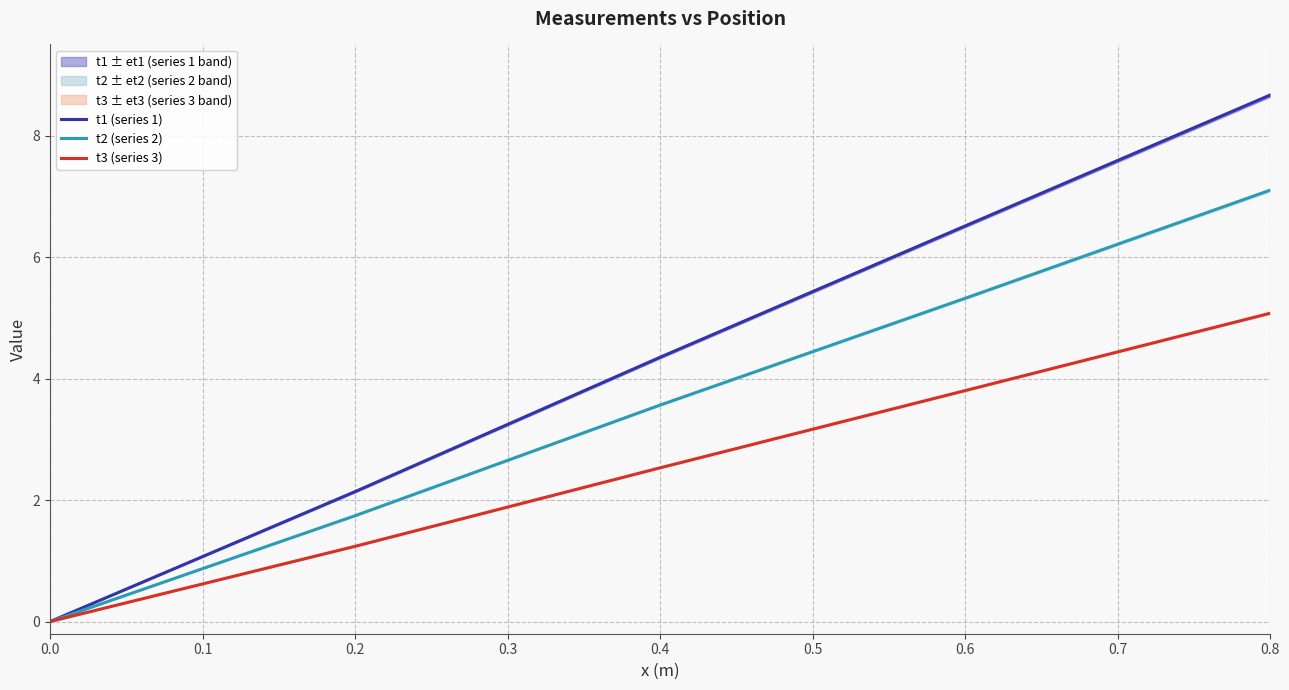

Where is t3 (series 3) nearest to the value 2?

0.4